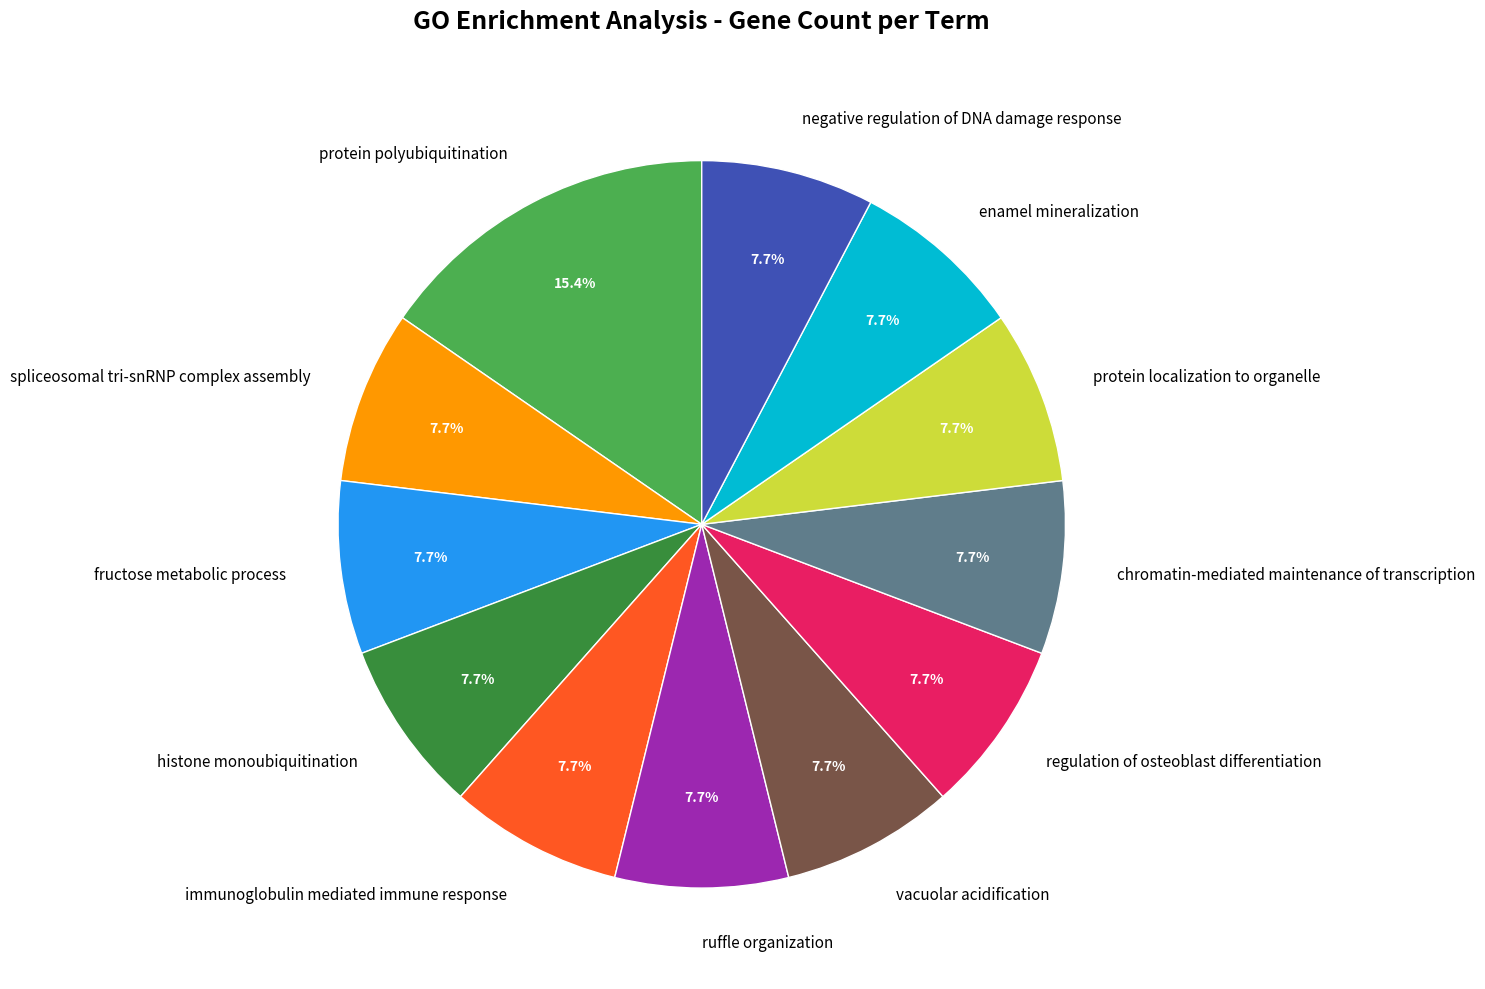

Combined, do protein localization to organelle and spliceosomal tri-snRNP complex assembly account for over 50%?

No